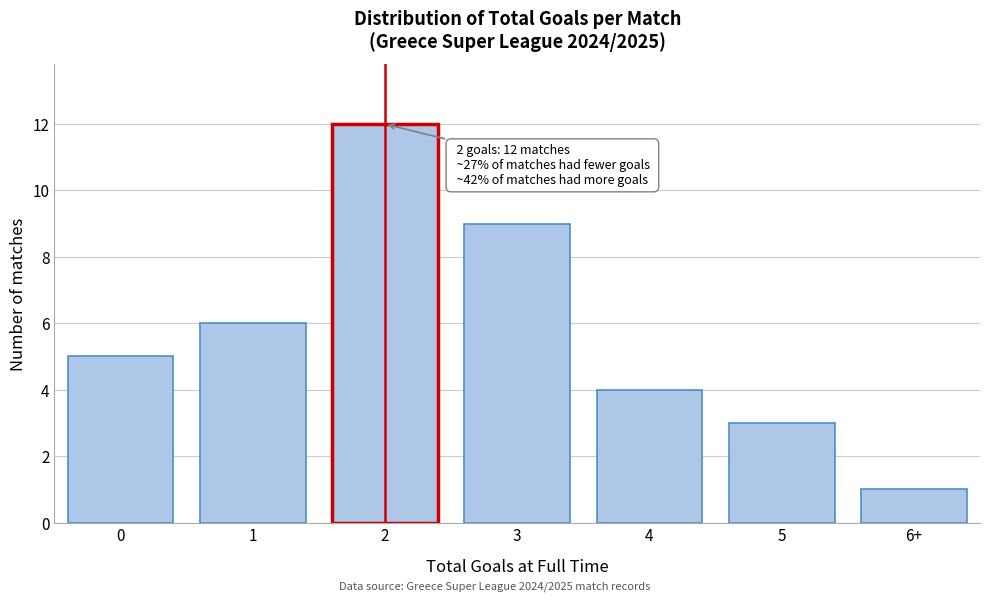

Reading left to right, transcribe all the data shown in this chart.

0=5	1=6	2=12	3=9	4=4	5=3	6+=1